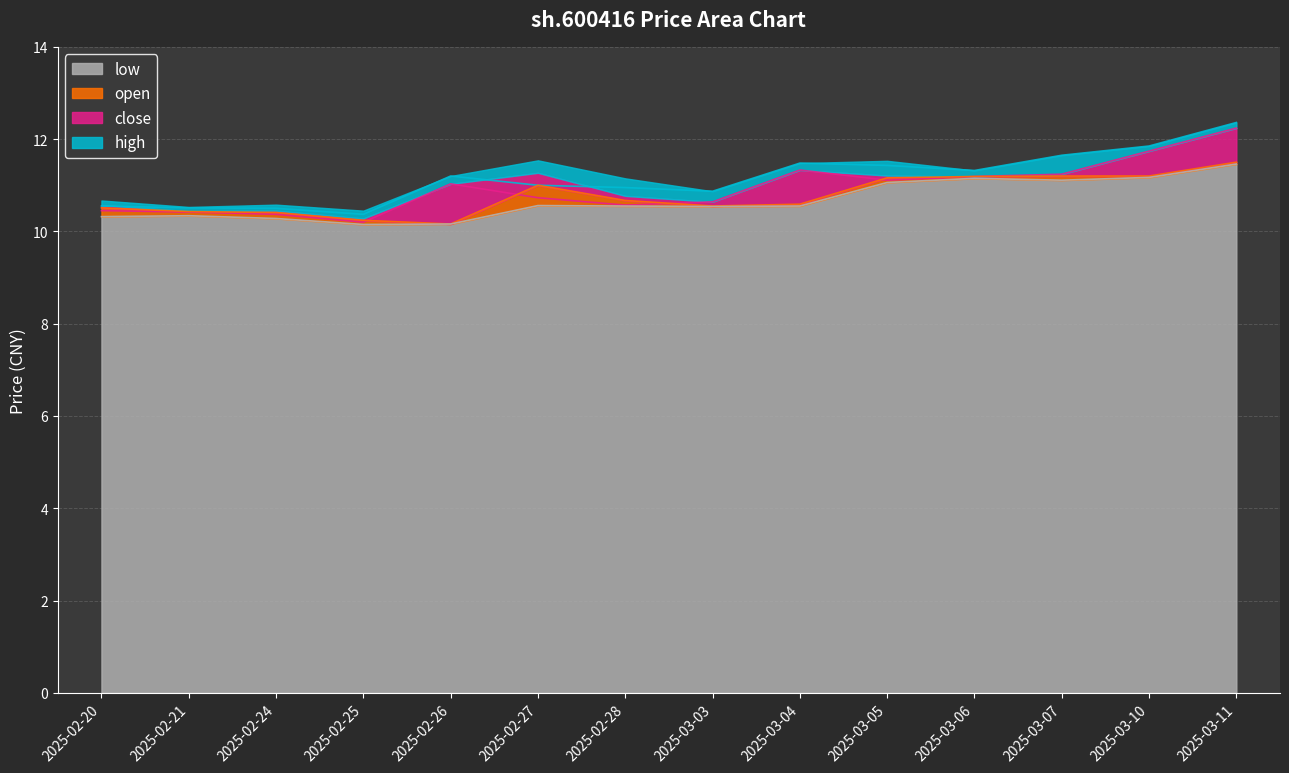

The value of high at 2025-03-05 is 18.2. True or false?

False